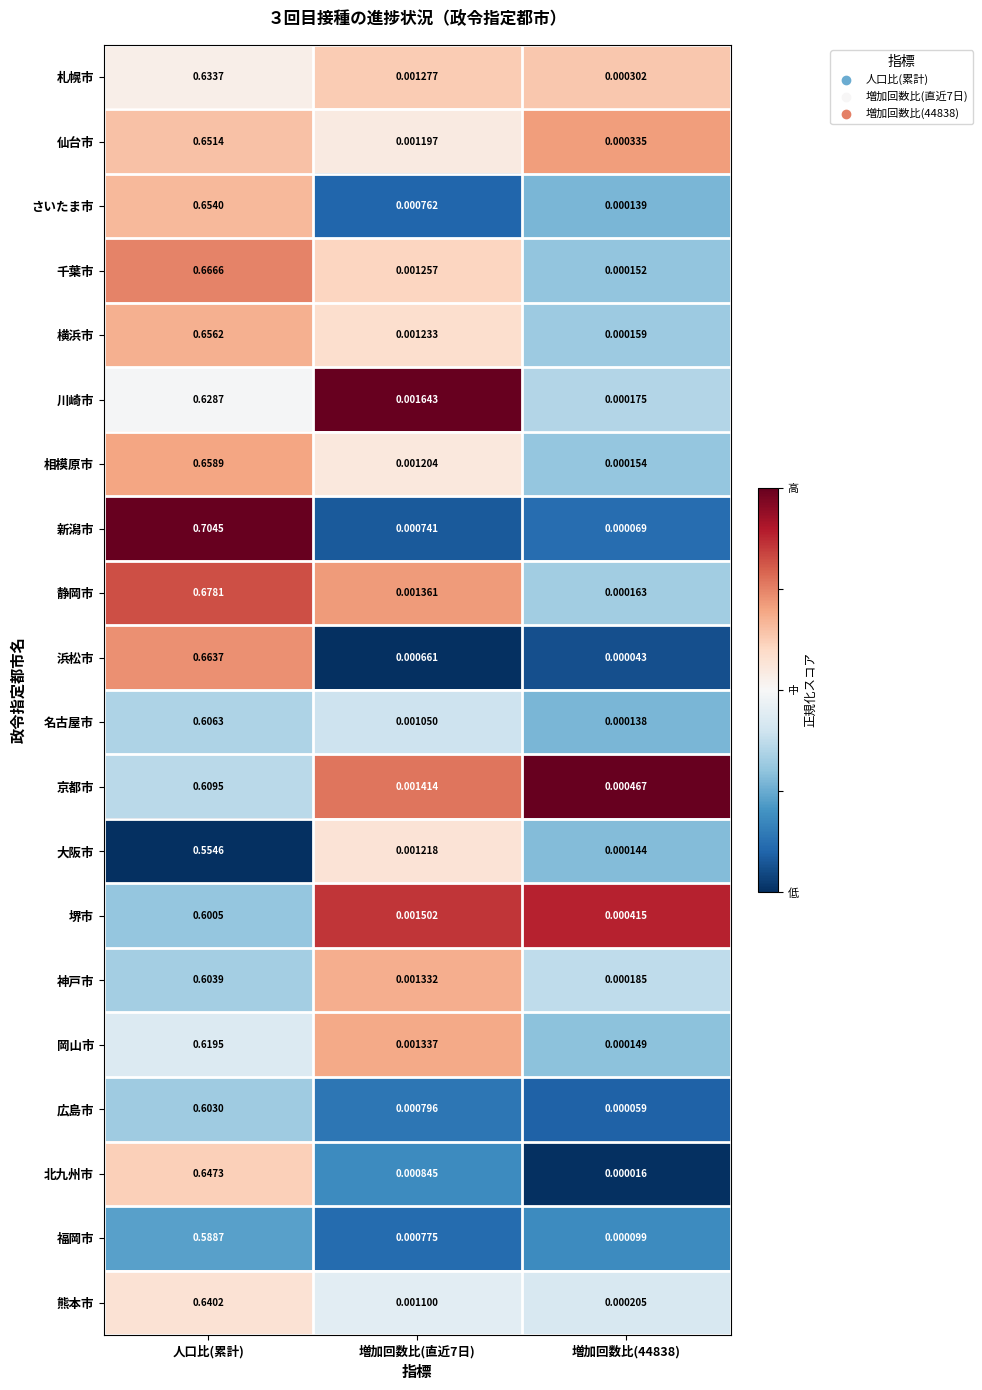

Which series has the largest total across all categories?

新潟市